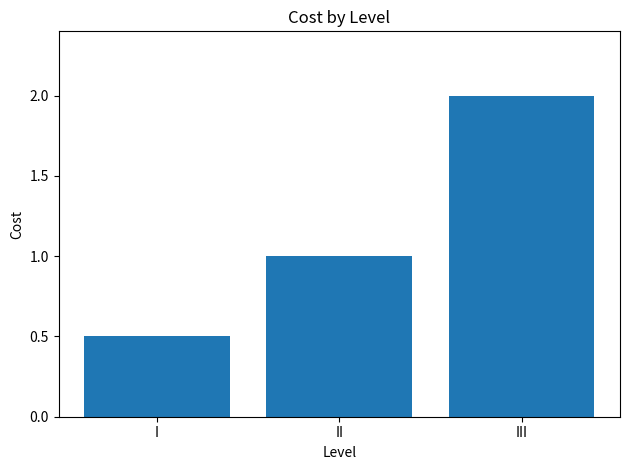

Which label corresponds to the largest value in the chart?

III